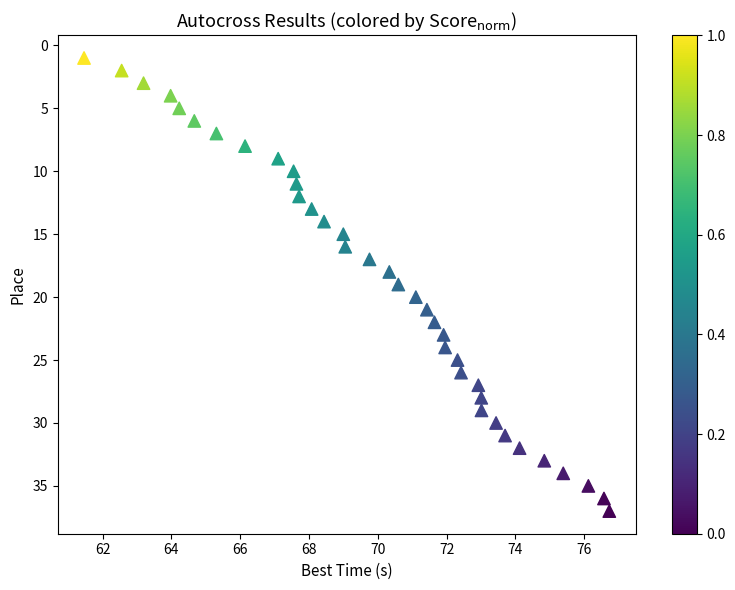

What is the range of Y values (max minus min)?

36